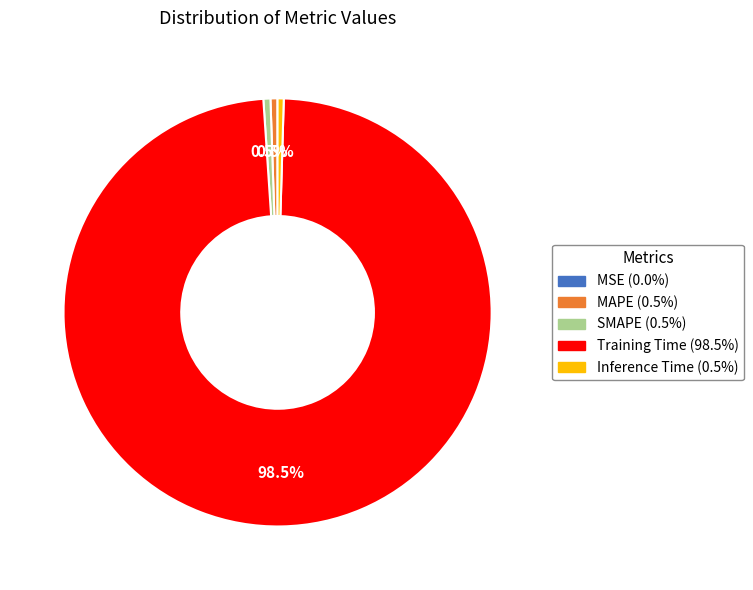

Is Inference Time the majority of the pie?

No